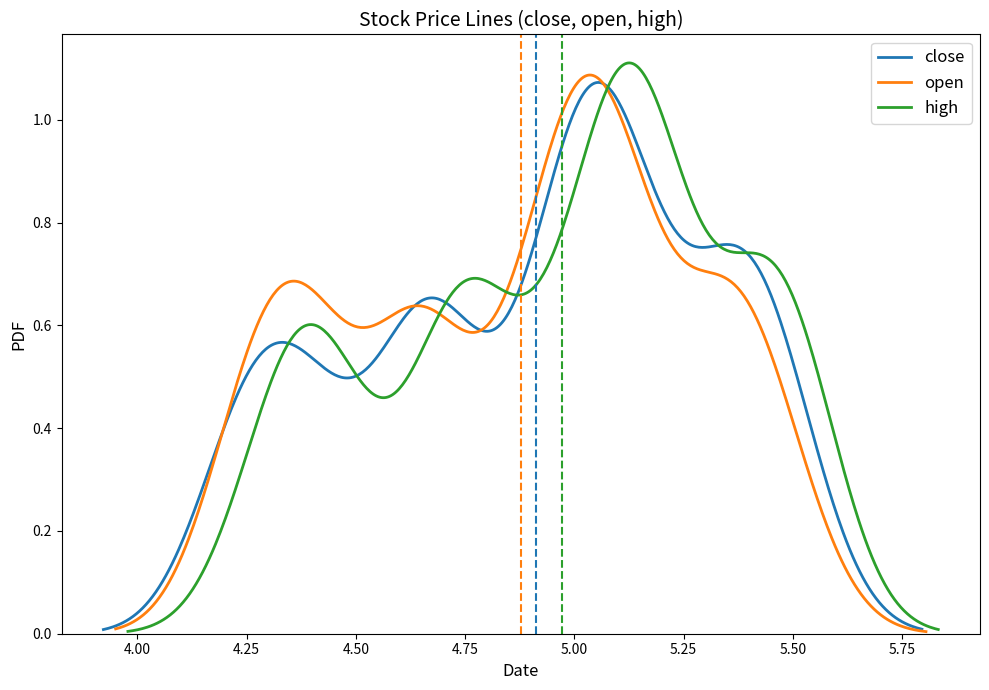

How many lines are shown in the chart?

3